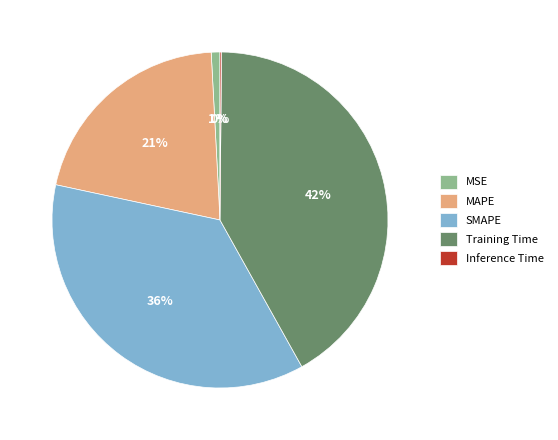

Is it true that Training Time is 32% of the pie?

False